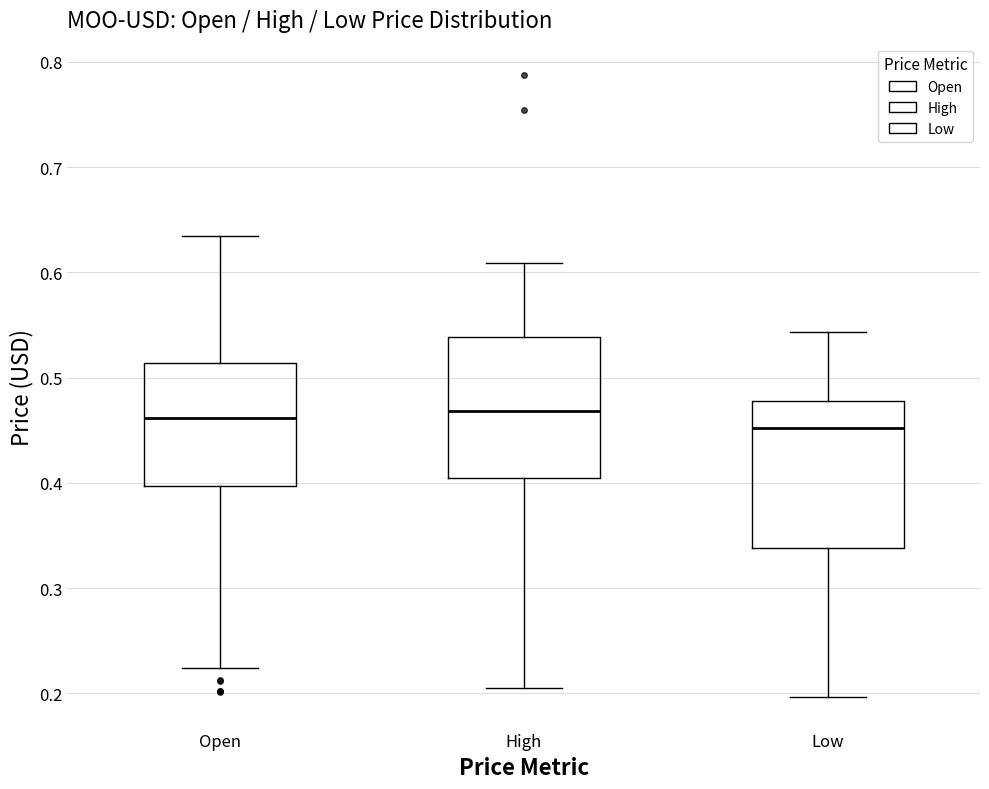

Reading left to right, read every box against the y-axis: the position of its median line, the range the box covers, and the ends of its whiskers. The values are not printed on the chart, so give them approximately, as read against the axis.

Open: median 0.46, box 0.40 to 0.51, whiskers 0.22 to 0.63
High: median 0.47, box 0.40 to 0.54, whiskers 0.21 to 0.61
Low: median 0.45, box 0.34 to 0.48, whiskers 0.20 to 0.54